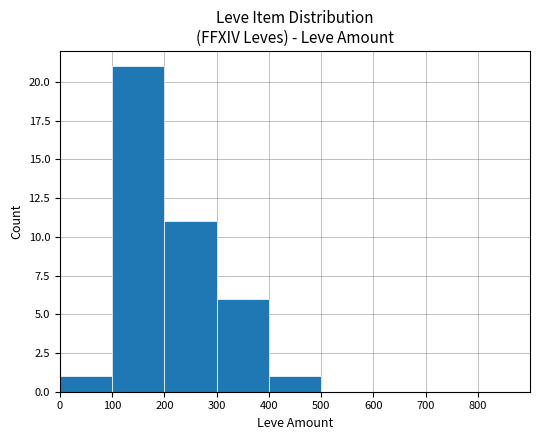

The chart shows a value of -8 at 700. True or false?

False